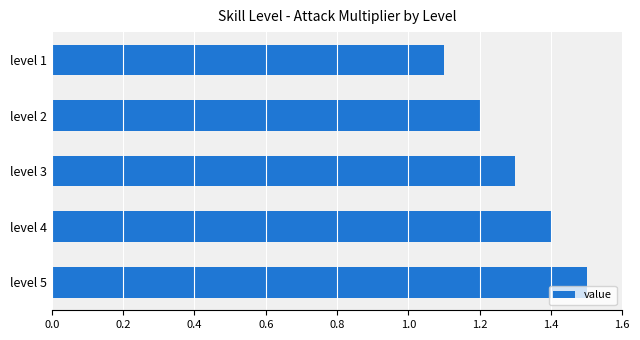

What is the difference between the maximum and minimum values?

0.4